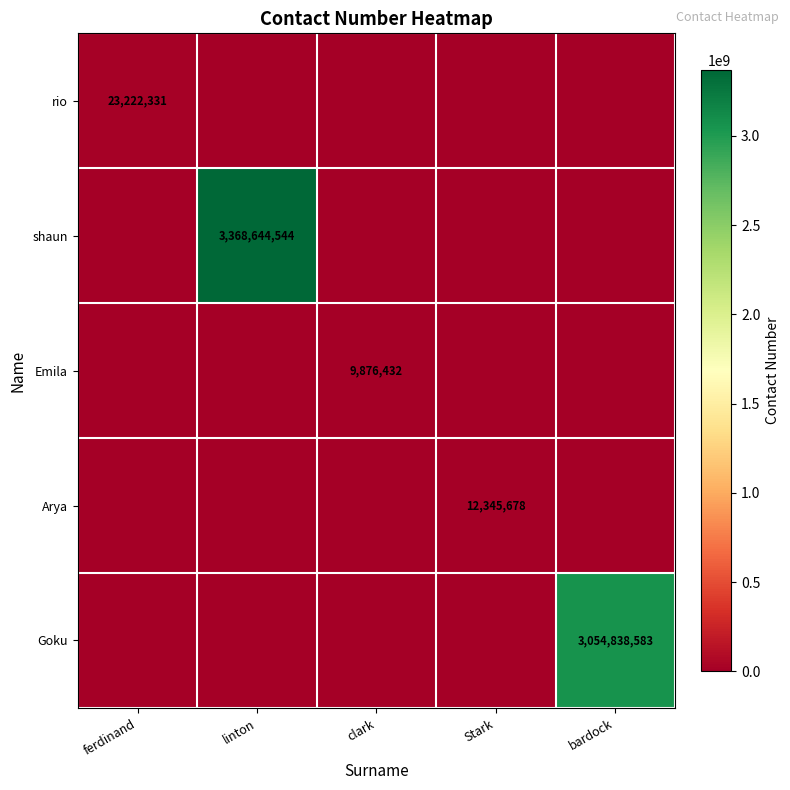

True or false: Emila has a value of 9876432 at clark.

True